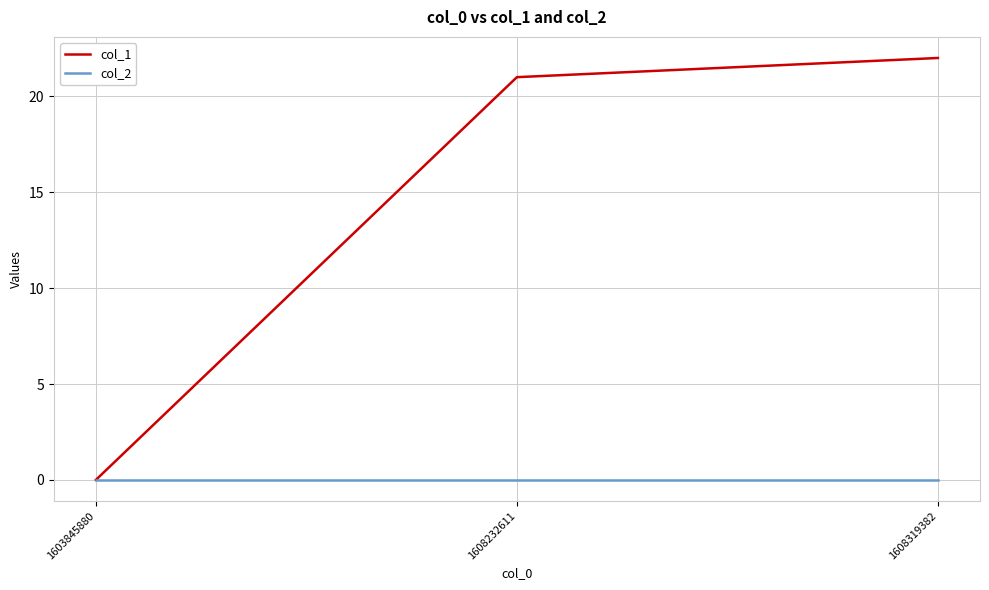

True or false: col_1 has a value of 35 at 1608232611.

False